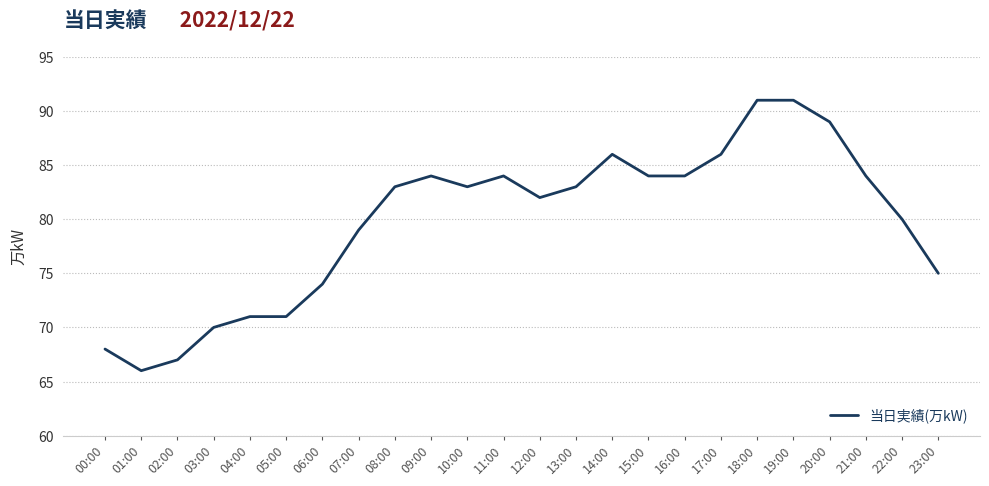

What is the difference between the second highest and minimum values?

25